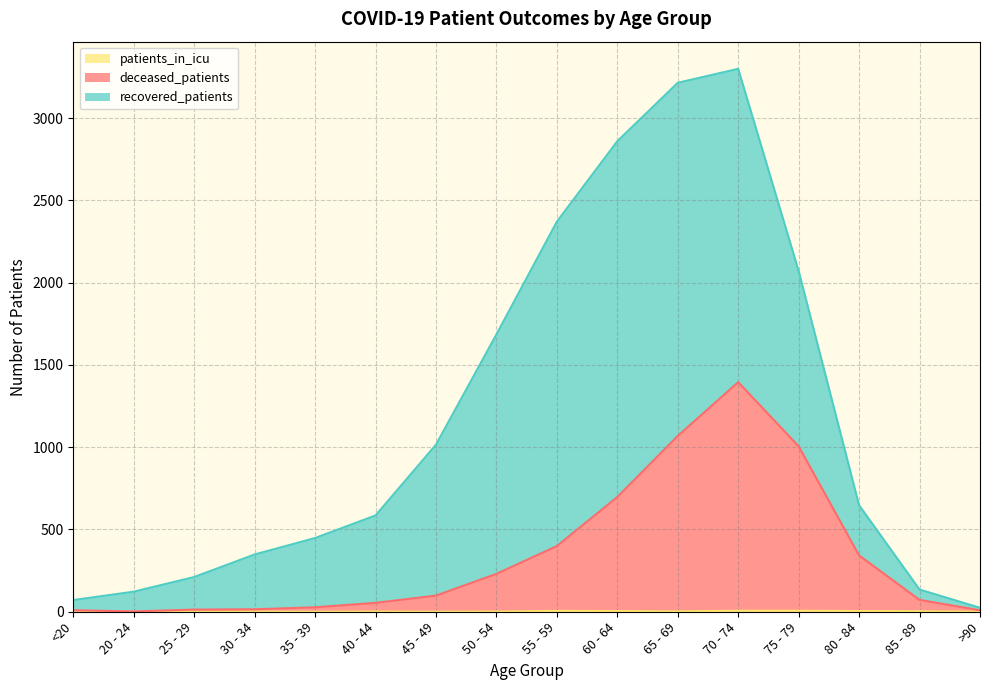

True or false: deceased_patients and patients_in_icu cross at least once.

False